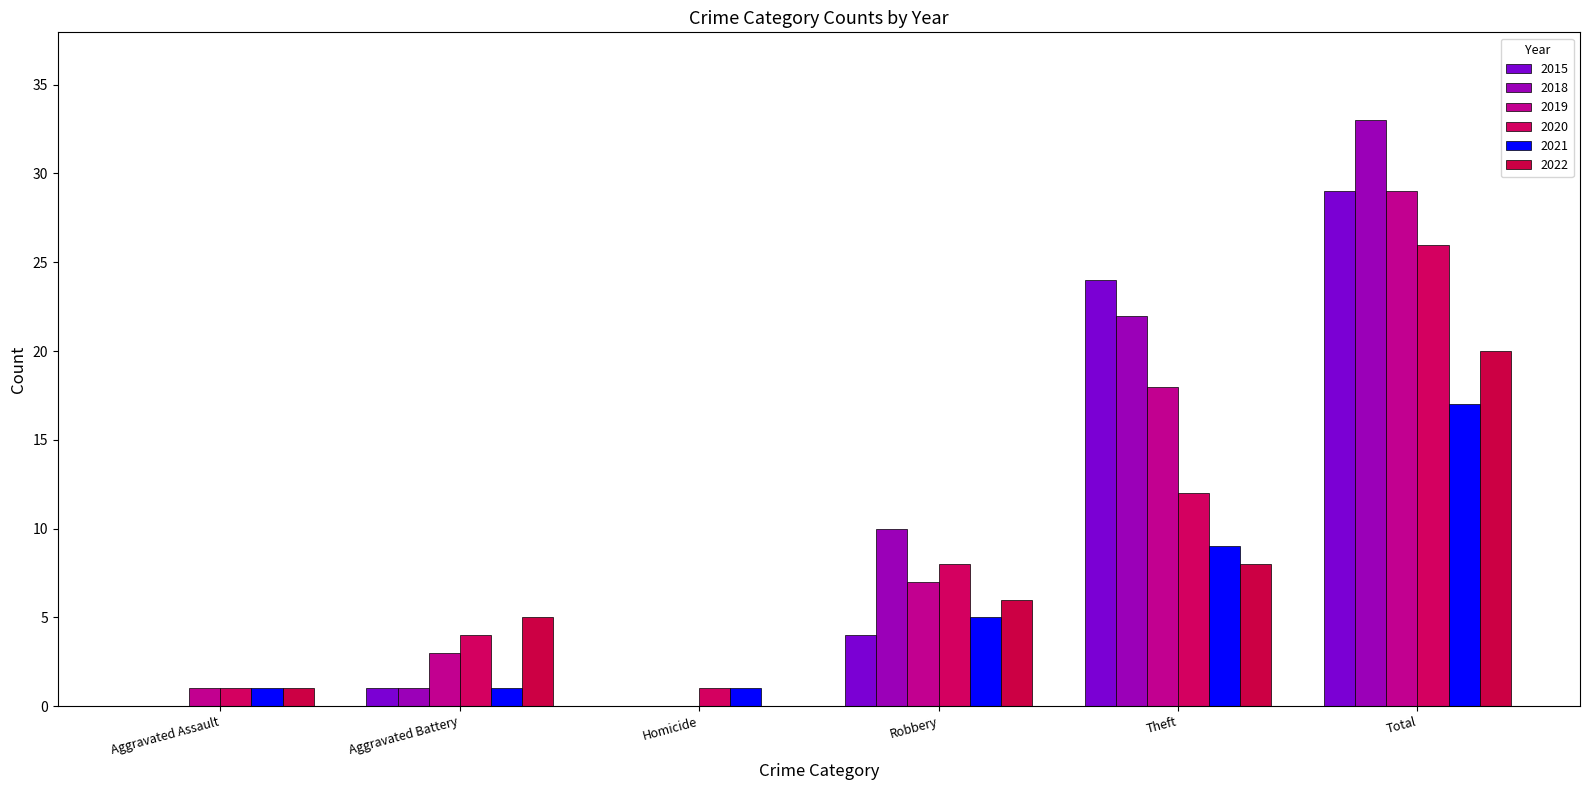

What is the sum of all 2022 values?

40